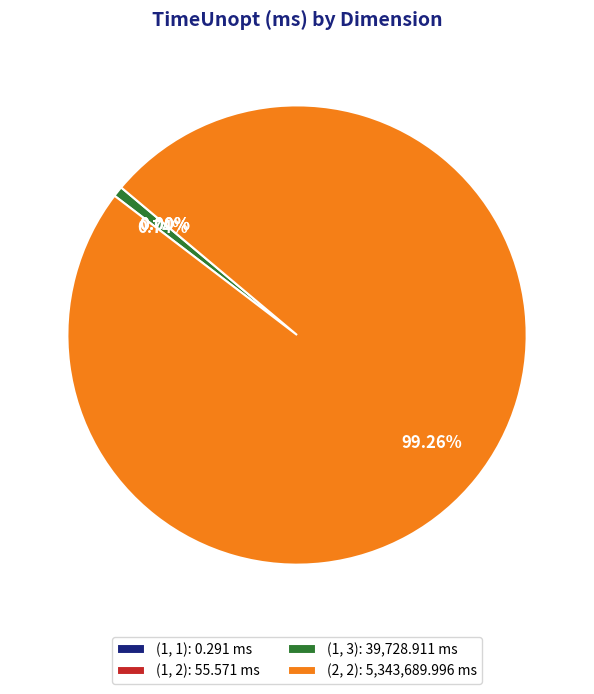

Between (1, 3): 39,728.911 ms and (2, 2): 5,343,689.996 ms, which is larger?

(2, 2): 5,343,689.996 ms